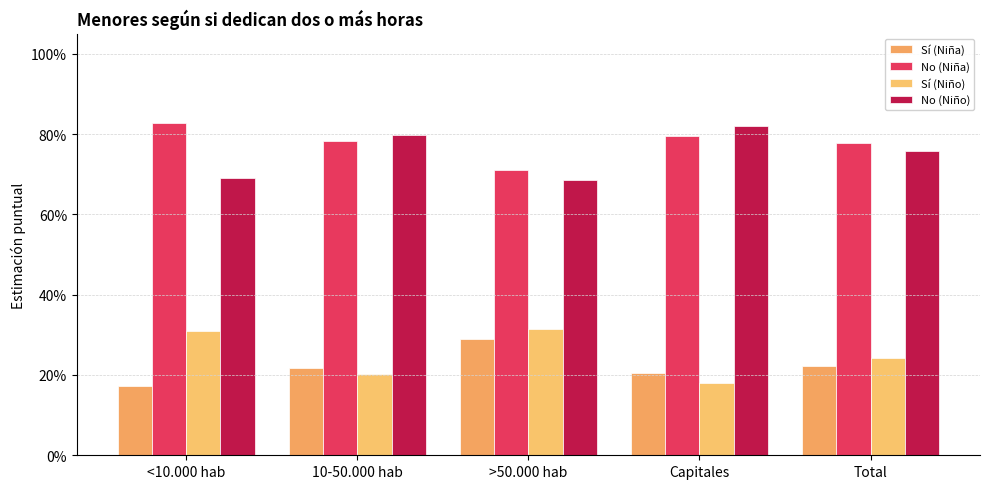

Does the chart contain stacked bars?

No